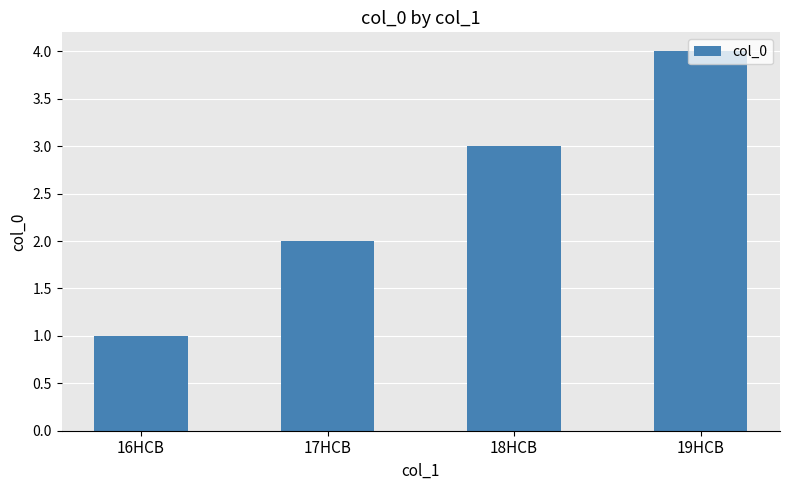

What is the smallest value displayed?

1